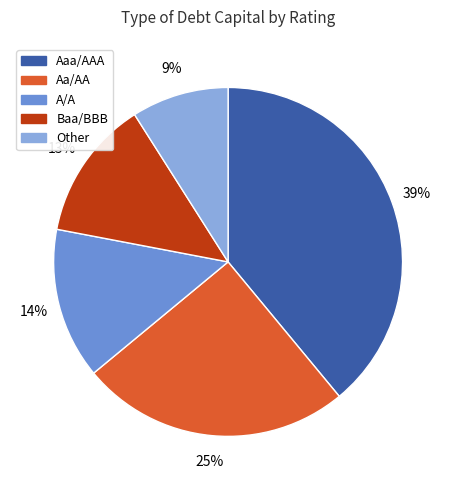

To the nearest percent, what is the average slice percentage?

20%